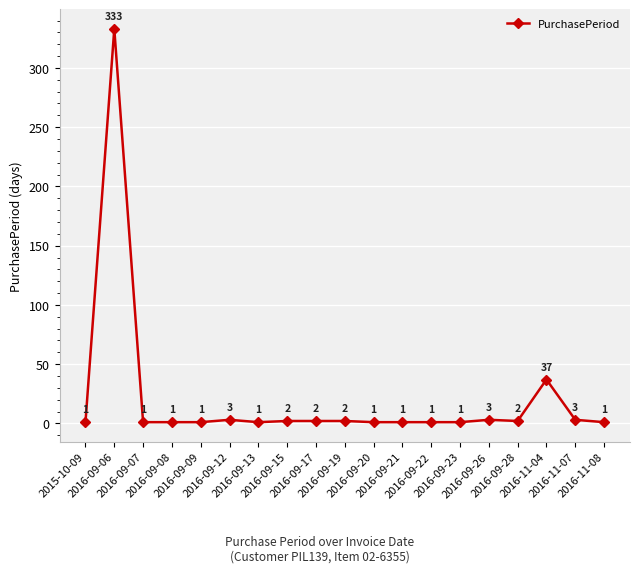

What is the sum of the values at 2016-09-20 and 2016-09-19?

3